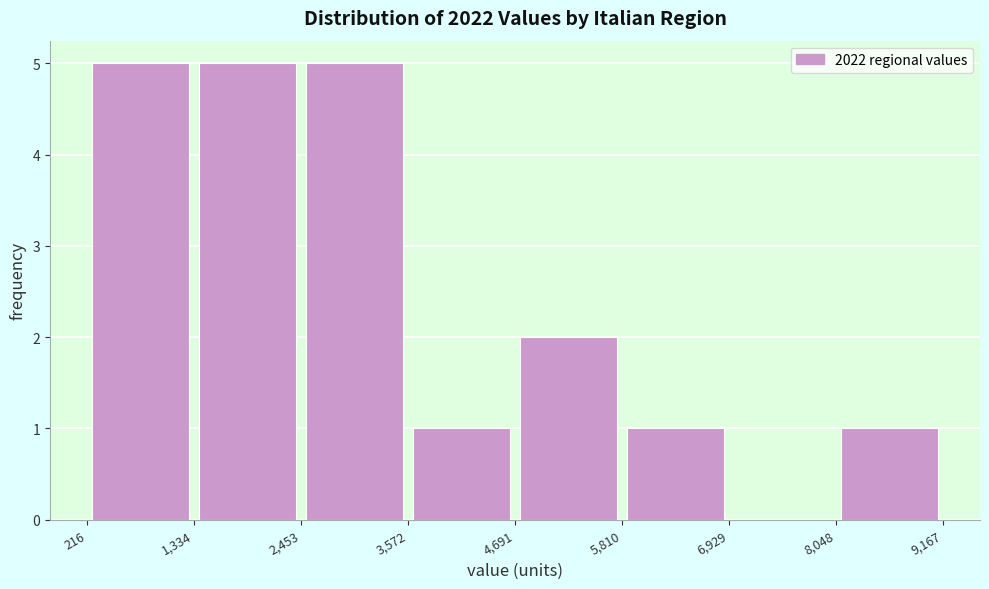

What is the height of the bar covering 5,810 to 6,929 on the x-axis? The values are not printed on the chart, so give them approximately, as read against the axis.

1